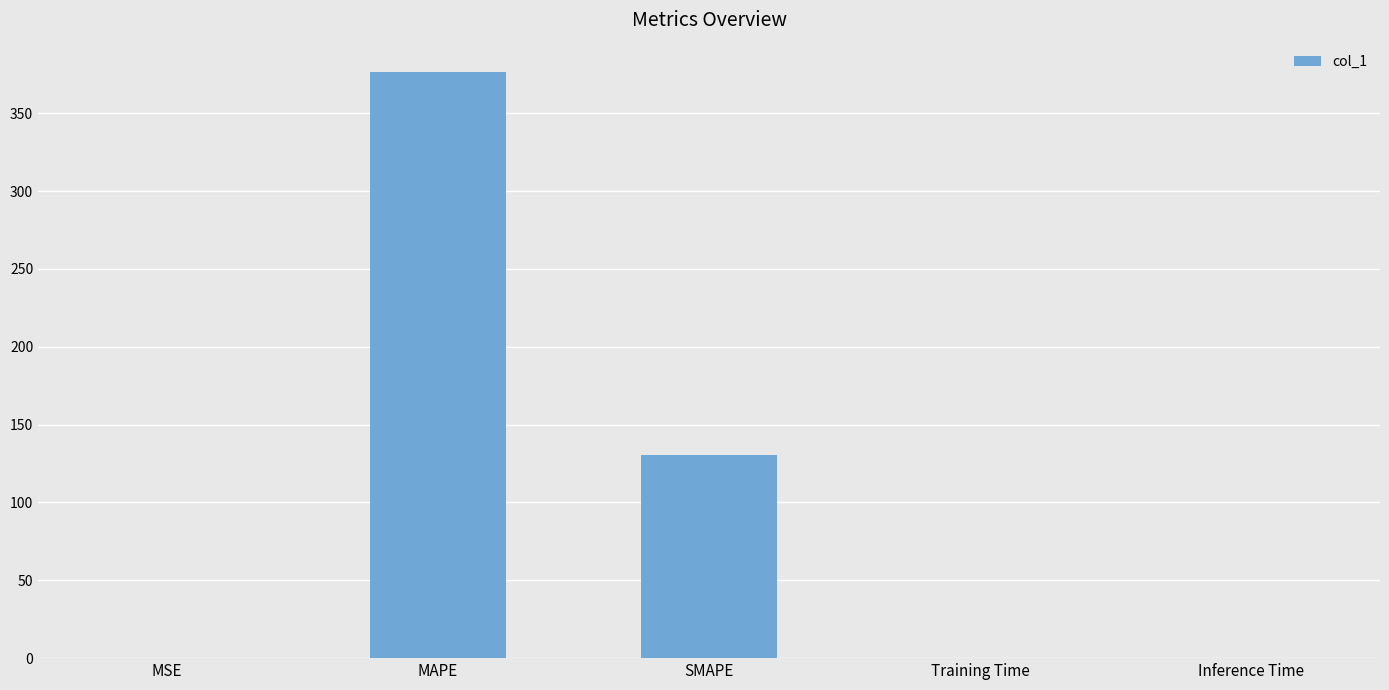

What is the greatest value displayed?

376.5